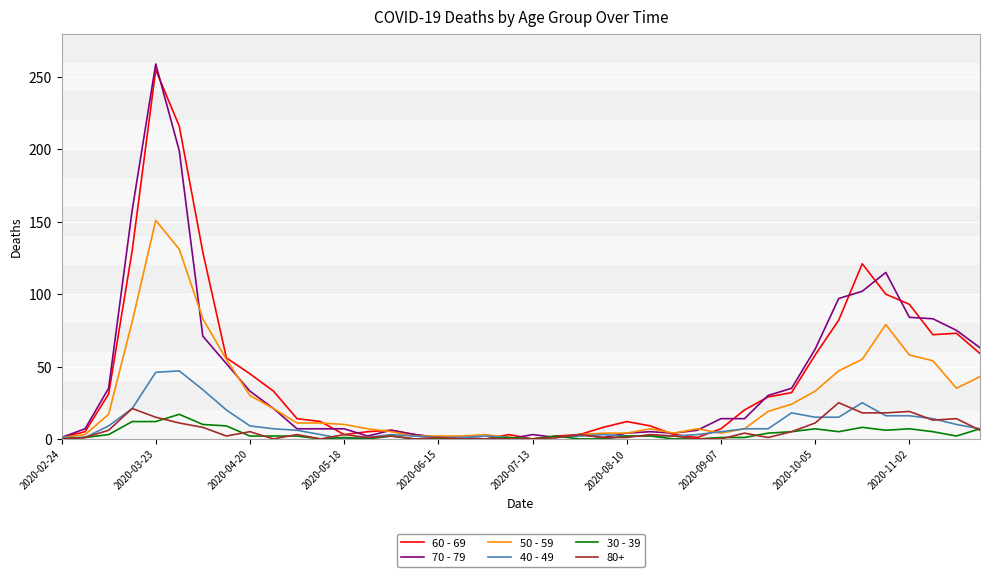

Which series has the widest spread of values?

70 - 79